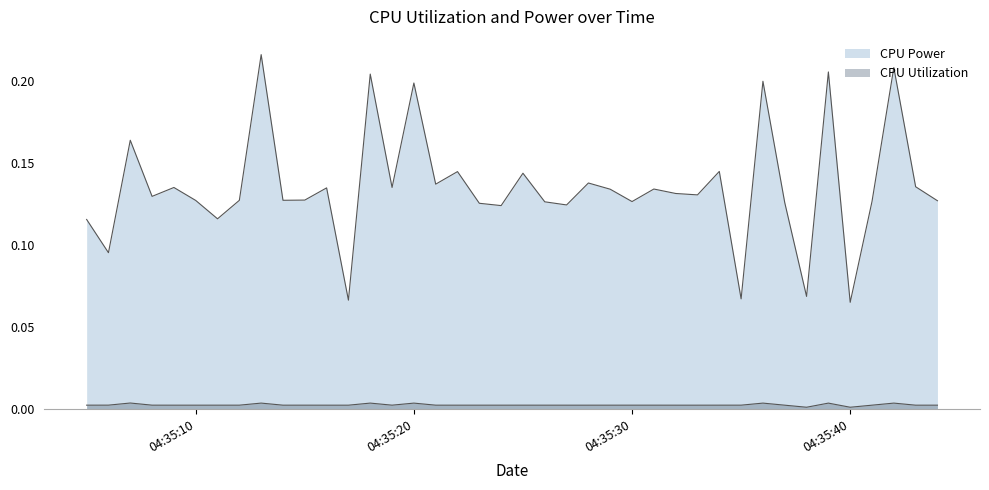

Reading left to right, extract all data points from this chart.

CPU Power: 0.1	0.1	0.2	0.1	0.1	0.1	0.1	0.1	0.2	0.1	0.1	0.1	0.1	0.2	0.1	0.2	0.1	0.1	0.1	0.1	0.1	0.1	0.1	0.1	0.1	0.1	0.1	0.1	0.1	0.1	0.1	0.2	0.1	0.1	0.2	0.1	0.1	0.2	0.1	0.1
CPU Utilization: 0.0	0.0	0.0	0.0	0.0	0.0	0.0	0.0	0.0	0.0	0.0	0.0	0.0	0.0	0.0	0.0	0.0	0.0	0.0	0.0	0.0	0.0	0.0	0.0	0.0	0.0	0.0	0.0	0.0	0.0	0.0	0.0	0.0	0.0	0.0	0.0	0.0	0.0	0.0	0.0